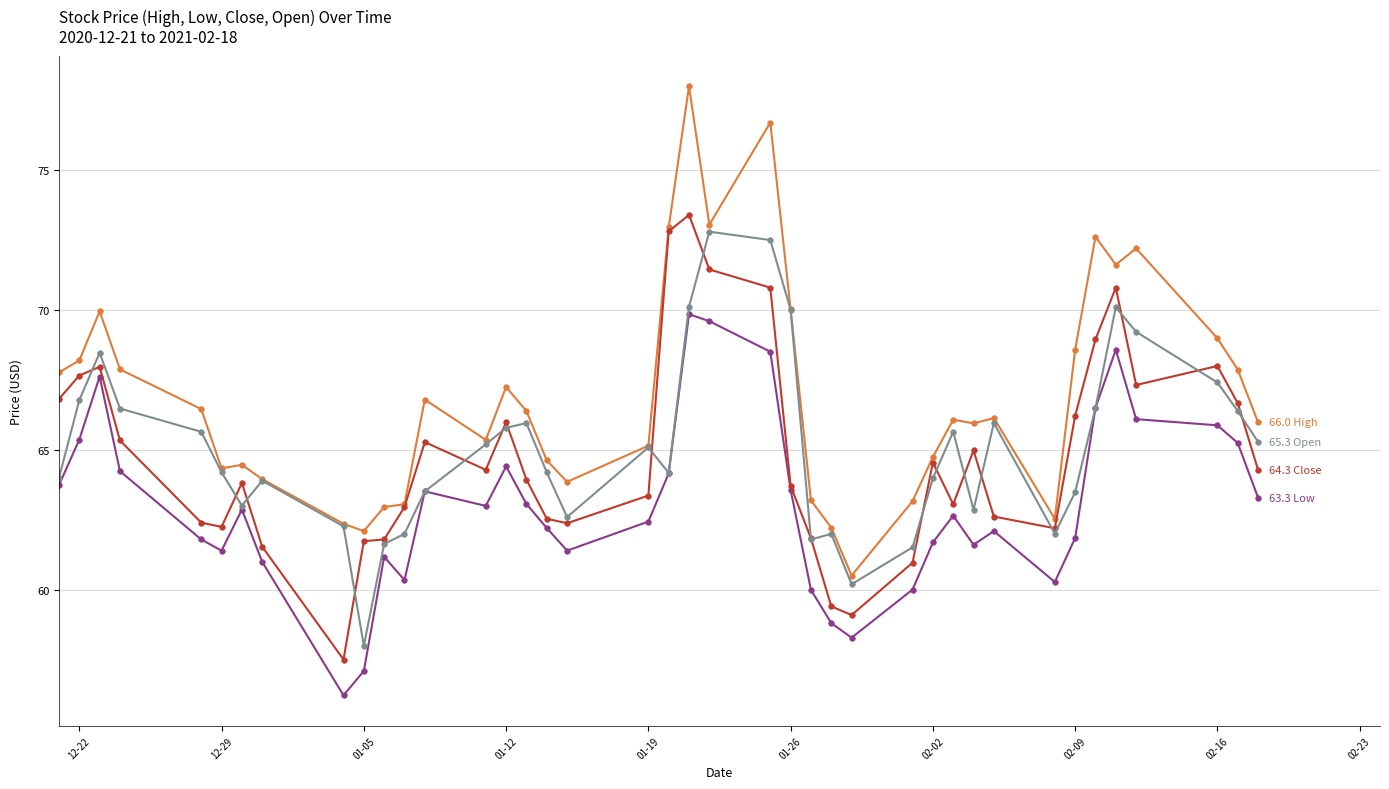

What is the smallest value displayed?

56.2